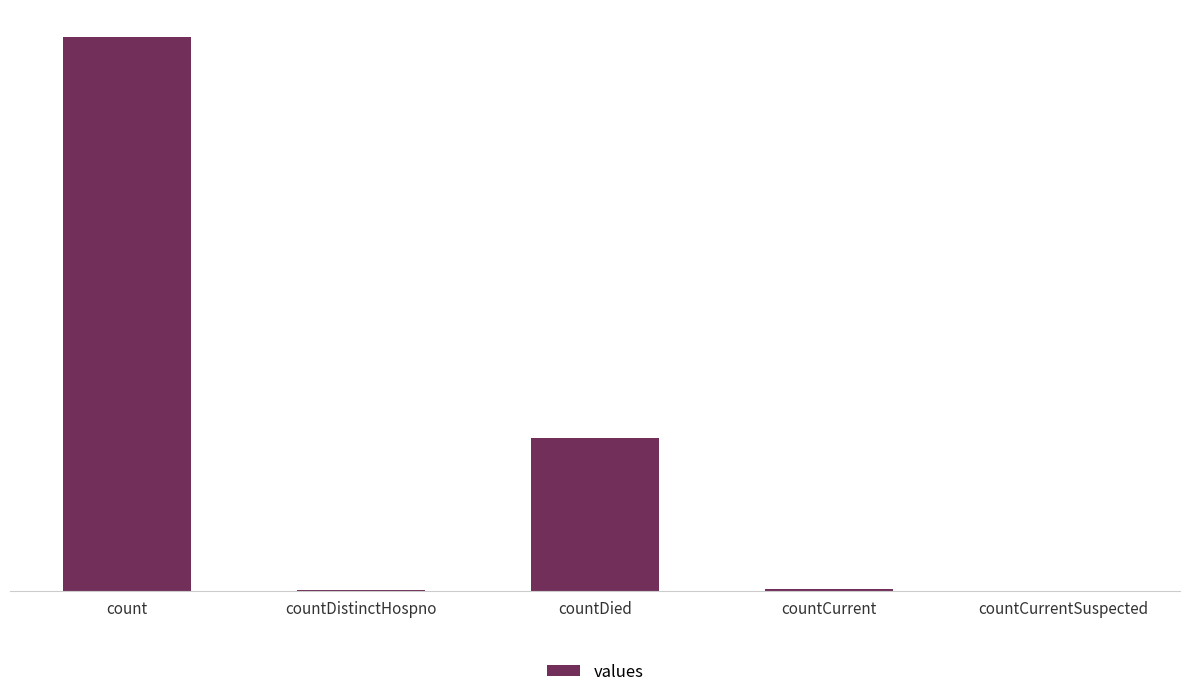

The value at countCurrent is 86. True or false?

False